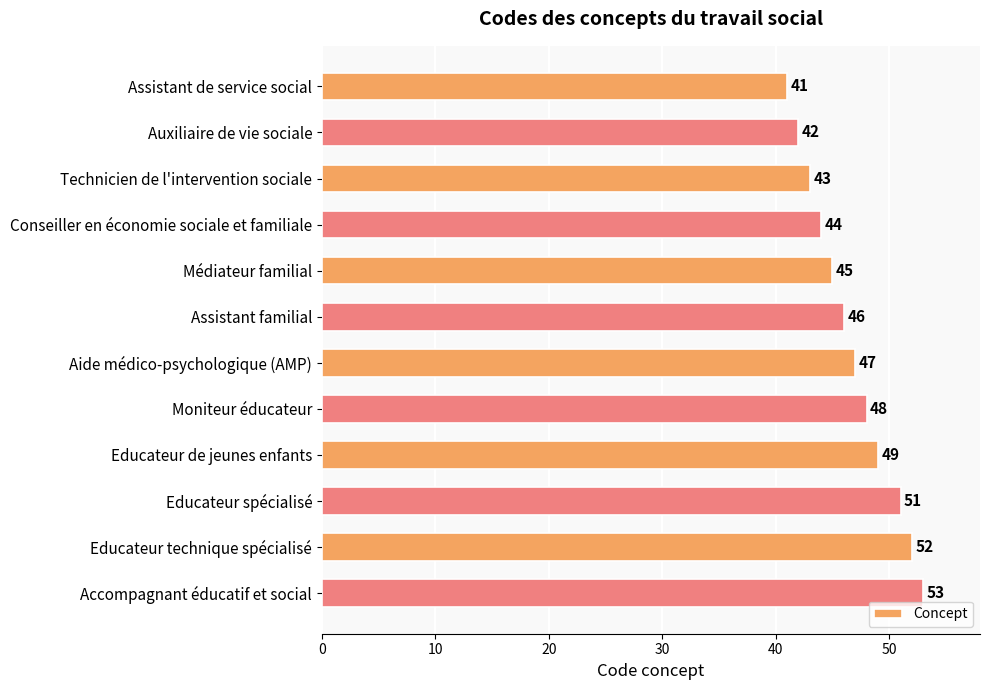

Between Auxiliaire de vie sociale and Technicien de l'intervention sociale, which is larger?

Technicien de l'intervention sociale